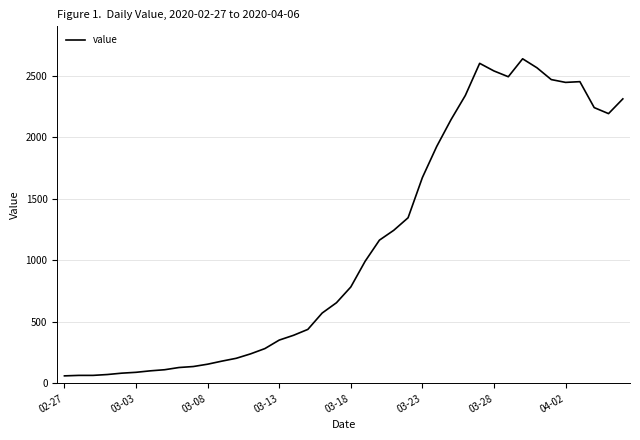

What is the difference between the maximum and second lowest values?

2575